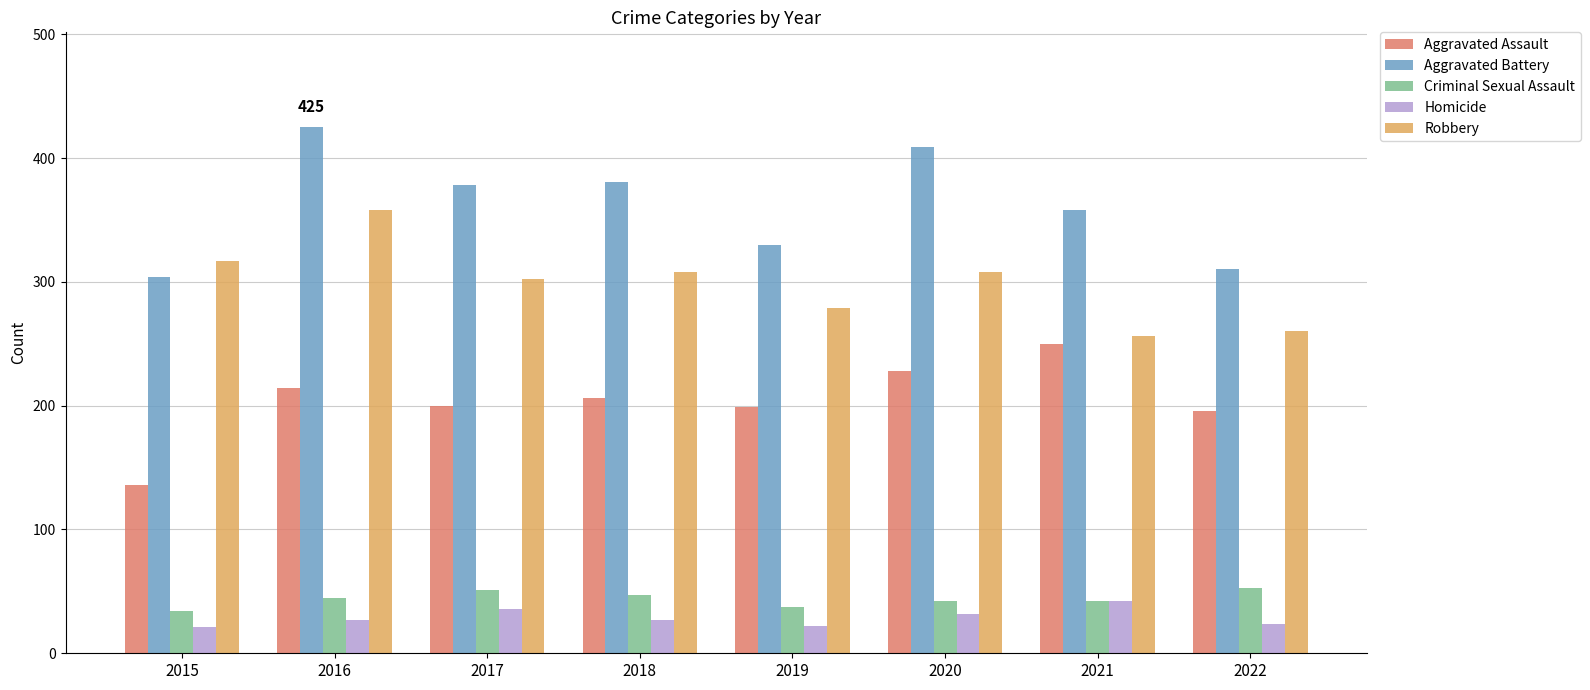

How many bars are there in total?

40